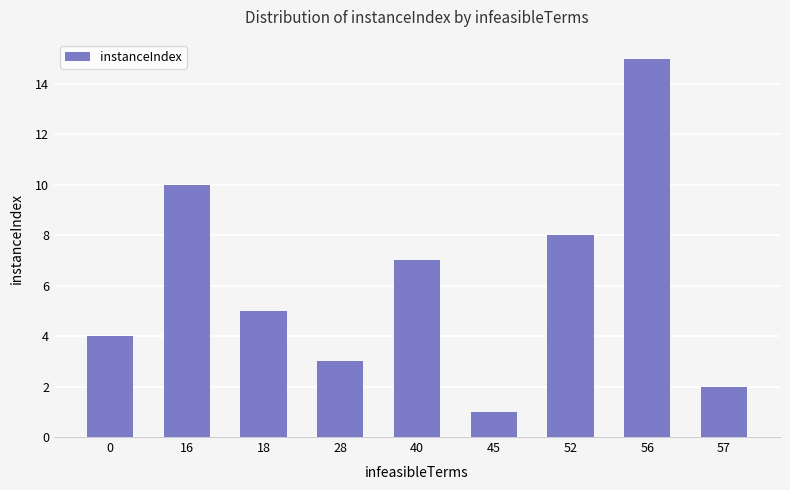

The chart shows a value of 2 at 57. True or false?

True